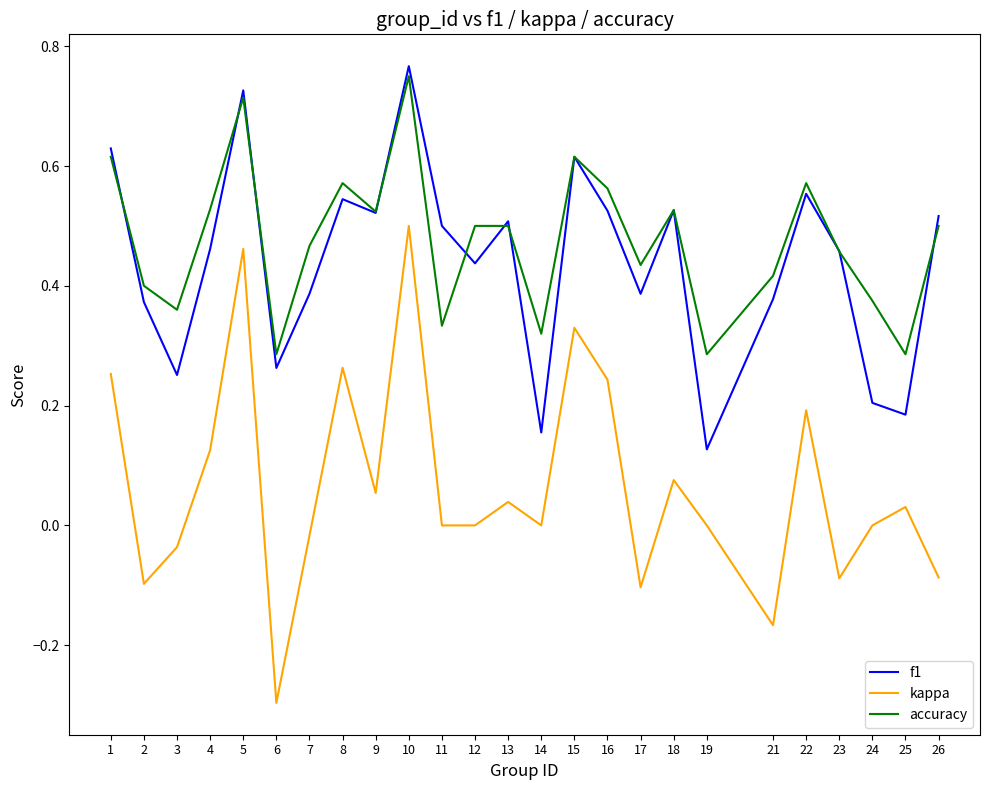

Which category has the lowest value in the kappa series?

6